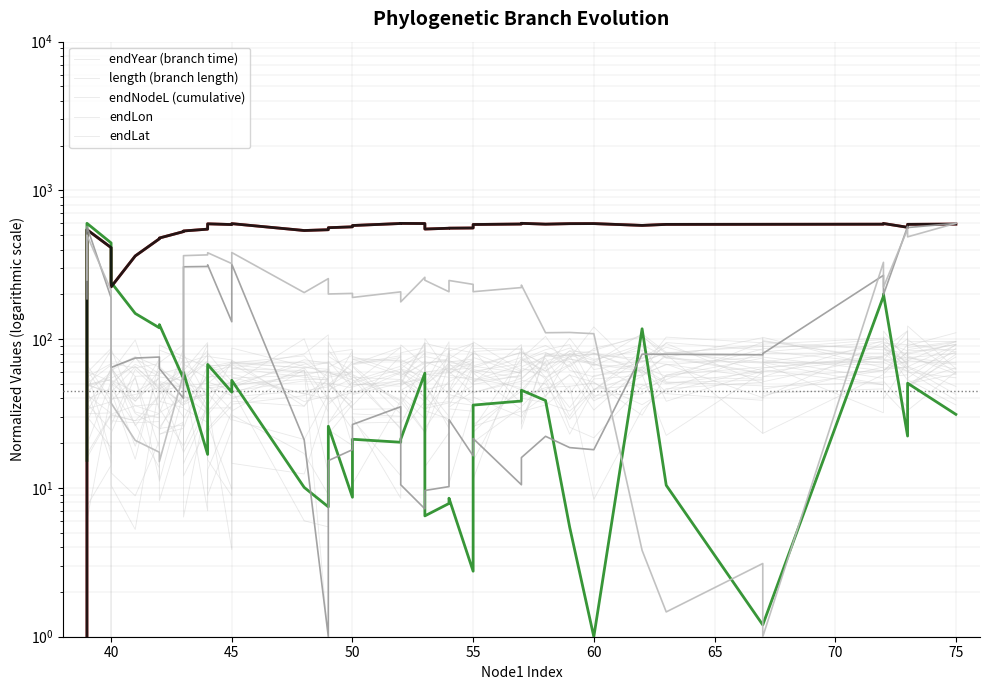

How many lines are shown in the chart?

5